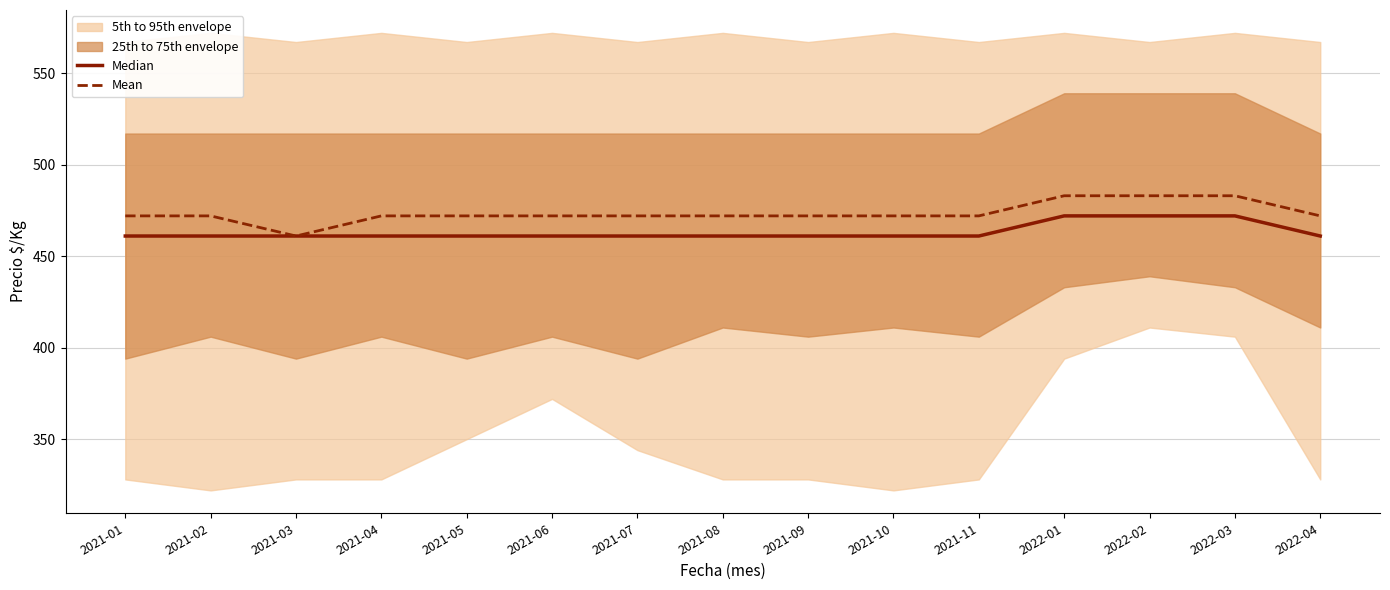

What is the minimum value for Mean?

461